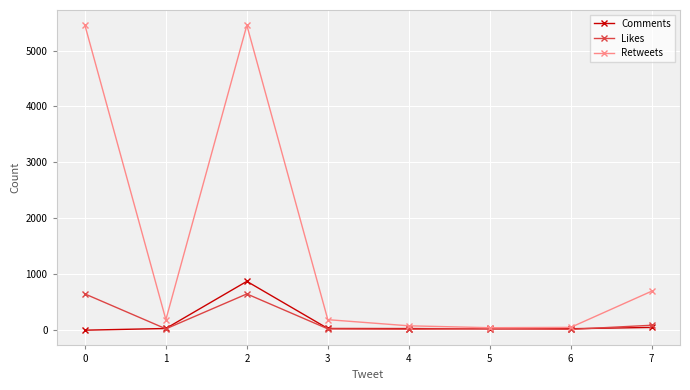

What is the sum of the Comments values at 6 and 5?

49